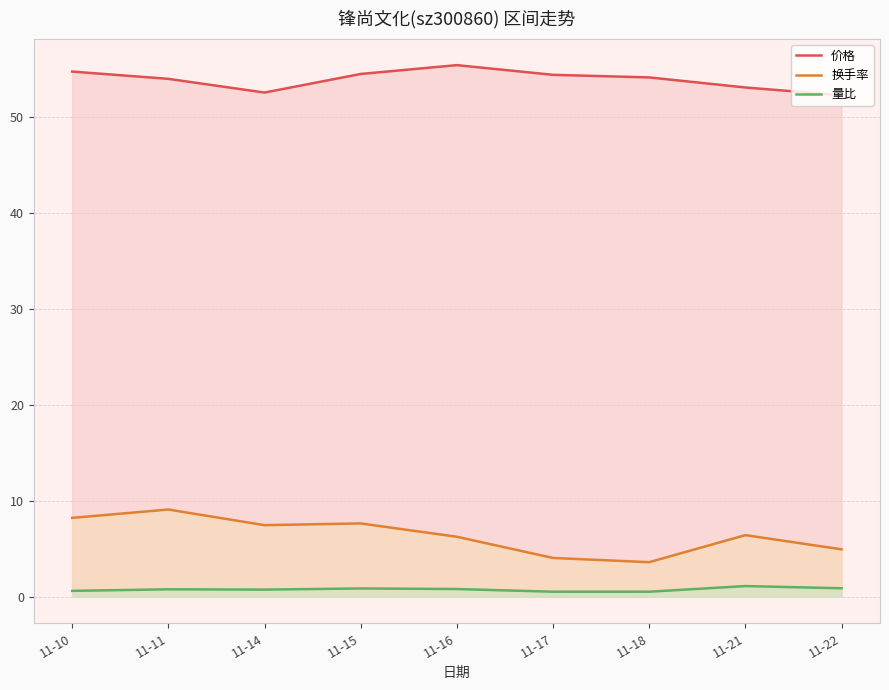

Rank the series by their maximum value, from highest to lowest.

价格, 换手率, 量比